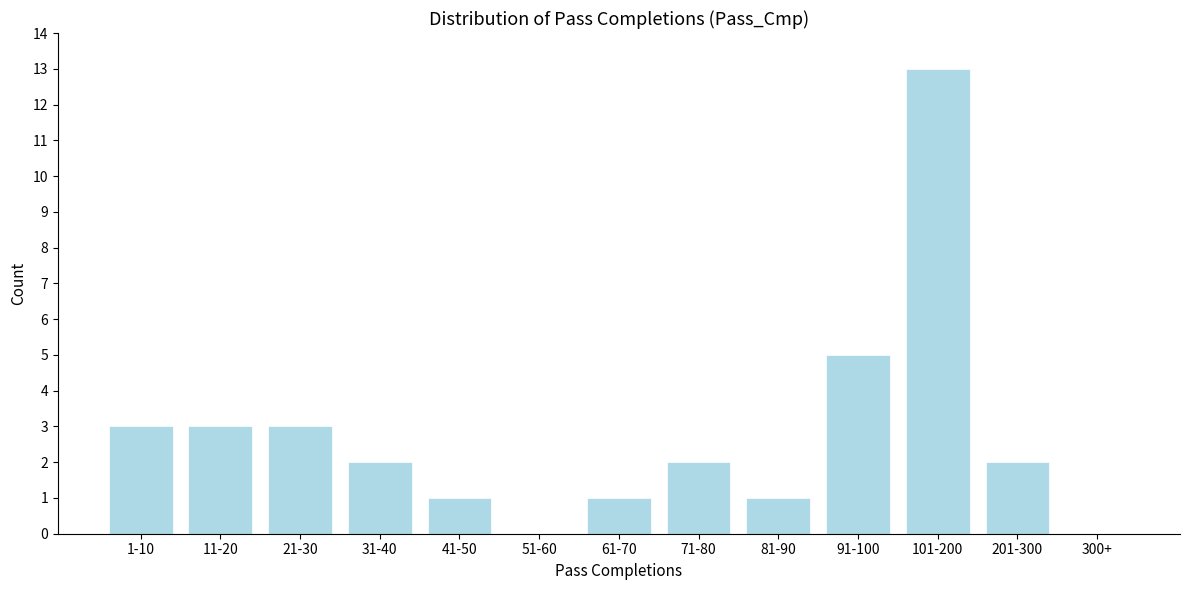

Reading left to right, transcribe all the data shown in this chart.

1-10=3	11-20=3	21-30=3	31-40=2	41-50=1	51-60=0	61-70=1	71-80=2	81-90=1	91-100=5	101-200=13	201-300=2	300+=0